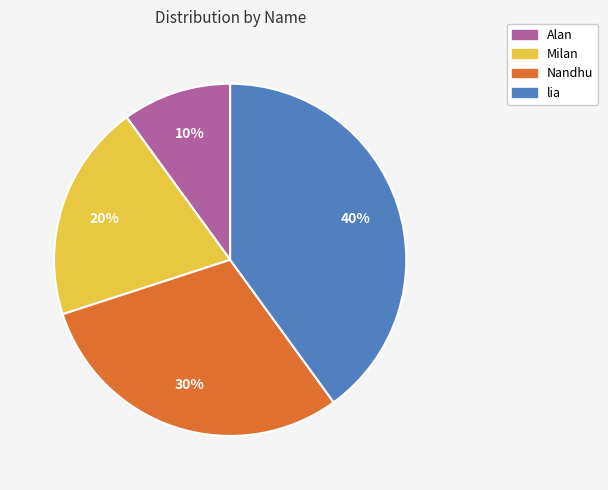

True or false: lia accounts for 51% of the total.

False